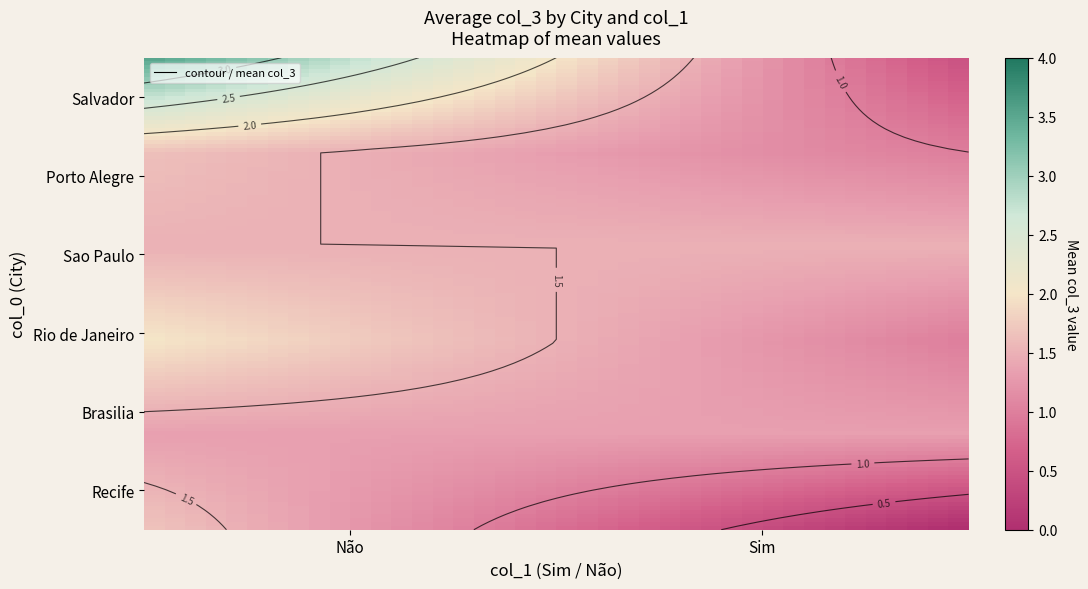

How many values in the Recife series are below 1?

1